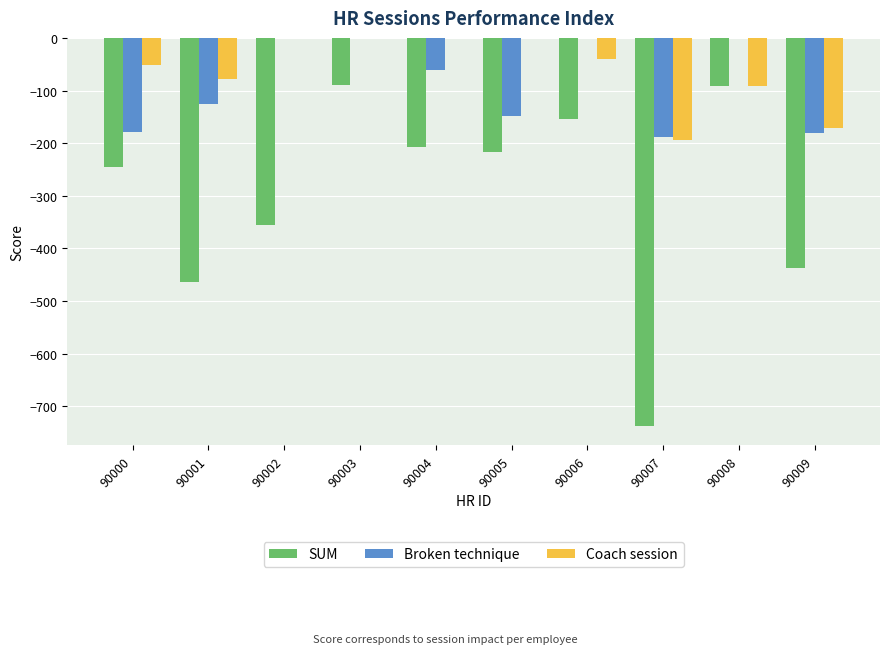

What is the sum of the Coach session values at 90002 and 90000?

-51